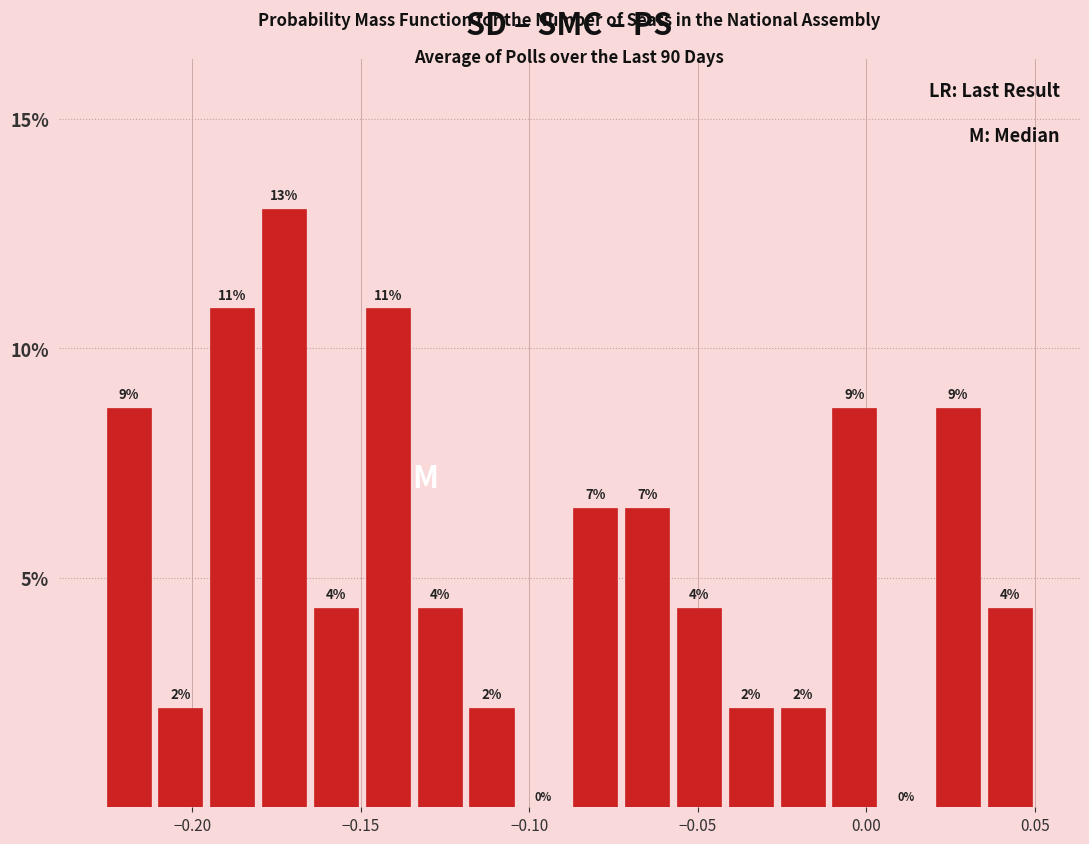

Around what value on the x-axis is the tallest bar? Give the approximate position of its centre, as read against the axis.

-0.175